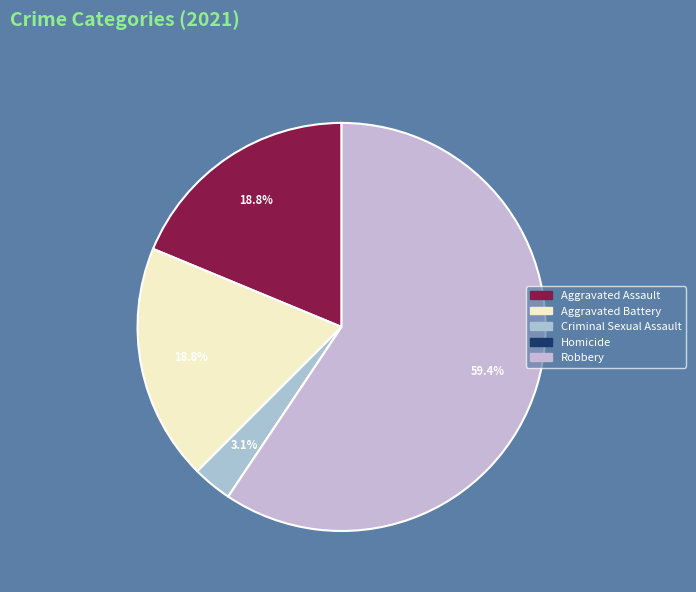

To the nearest percent, what percentage of the pie is Aggravated Battery?

19%